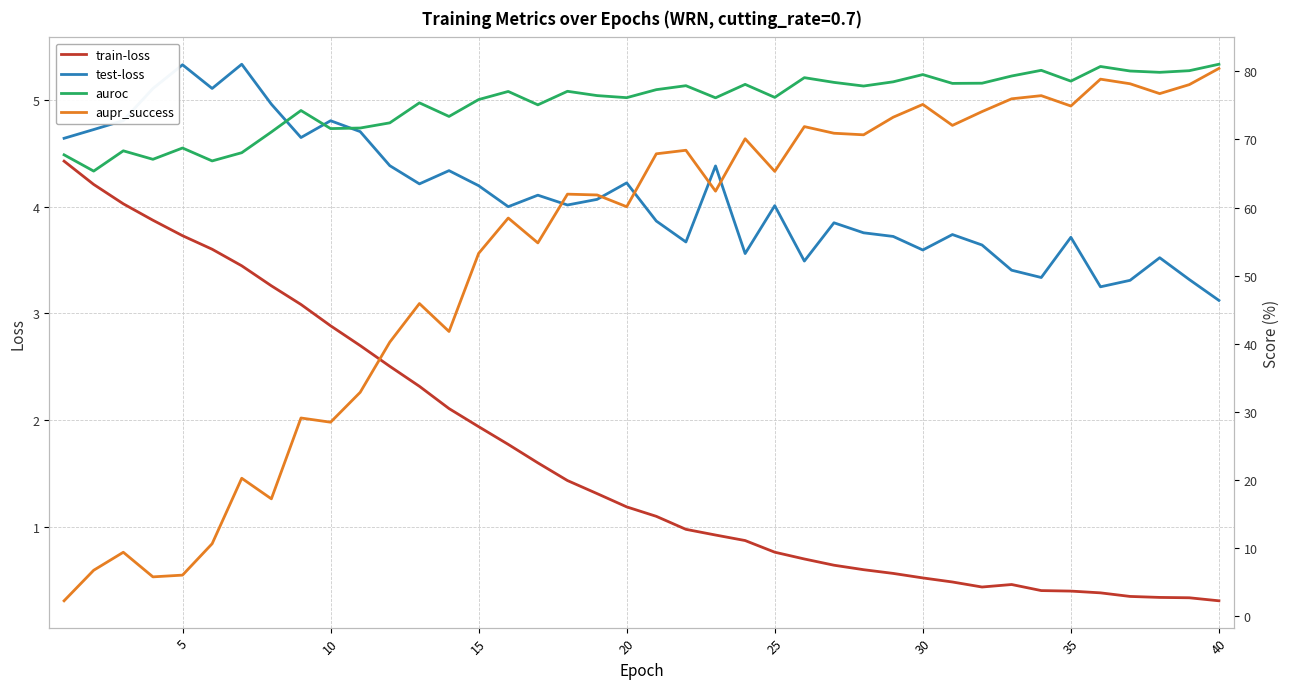

Reading right to left, list all the values displayed in this chart.

train-loss: 0.3	0.3	0.3	0.3	0.4	0.4	0.4	0.5	0.4	0.5	0.5	0.6	0.6	0.6	0.7	0.8	0.9	0.9	1.0	1.1	1.2	1.3	1.4	1.6	1.8	1.9	2.1	2.3	2.5	2.7	2.9	3.1	3.3	3.4	3.6	3.7	3.9	4.0	4.2	4.4
test-loss: 3.1	3.3	3.5	3.3	3.3	3.7	3.3	3.4	3.6	3.7	3.6	3.7	3.8	3.9	3.5	4.0	3.6	4.4	3.7	3.9	4.2	4.1	4.0	4.1	4.0	4.2	4.3	4.2	4.4	4.7	4.8	4.7	5.0	5.3	5.1	5.3	5.1	4.8	4.7	4.6
auroc: 81.0	80.1	79.9	80.0	80.7	78.6	80.1	79.3	78.3	78.2	79.5	78.5	77.8	78.4	79.1	76.2	78.1	76.1	77.9	77.3	76.1	76.4	77.1	75.1	77.0	75.9	73.4	75.4	72.4	71.7	71.6	74.2	71.1	68.0	66.8	68.7	67.1	68.3	65.3	67.7
aupr_success: 80.4	78.0	76.7	78.2	78.8	74.9	76.4	76.0	74.1	72.1	75.1	73.3	70.7	70.9	71.9	65.3	70.1	62.4	68.4	67.9	60.1	61.8	62.0	54.8	58.5	53.3	41.8	45.9	40.2	32.9	28.5	29.1	17.2	20.2	10.6	6.0	5.8	9.4	6.7	2.2